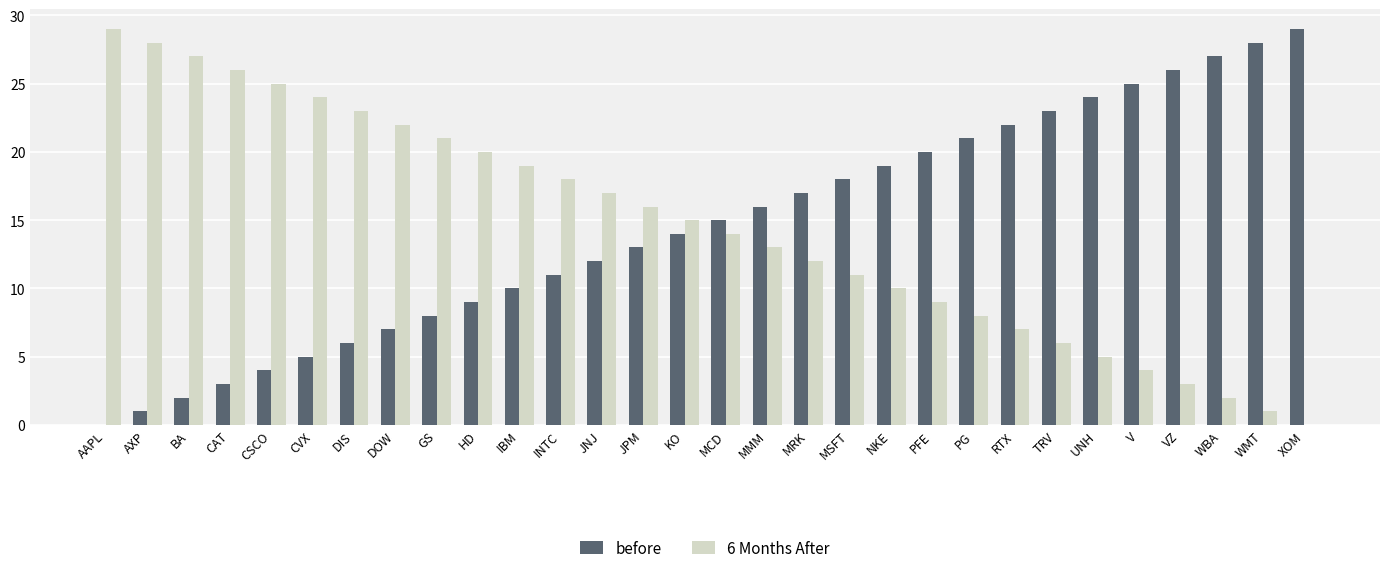

The value of 6 Months After at UNH is 8. True or false?

False